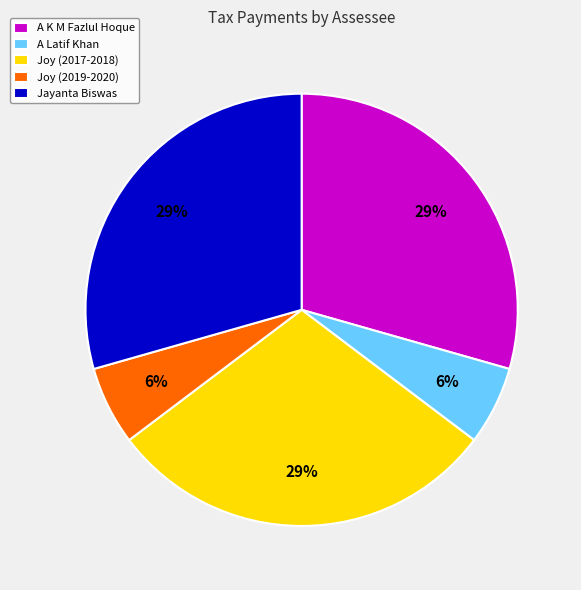

To the nearest percent, what portion does Joy (2017-2018) represent?

29%